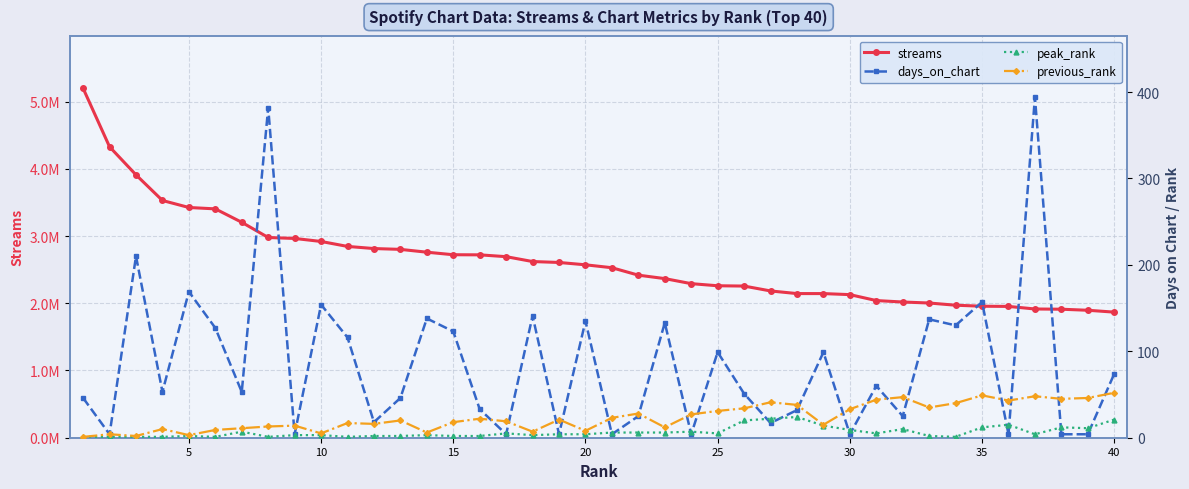

Is it true that peak_rank equals 2 at 20?

True